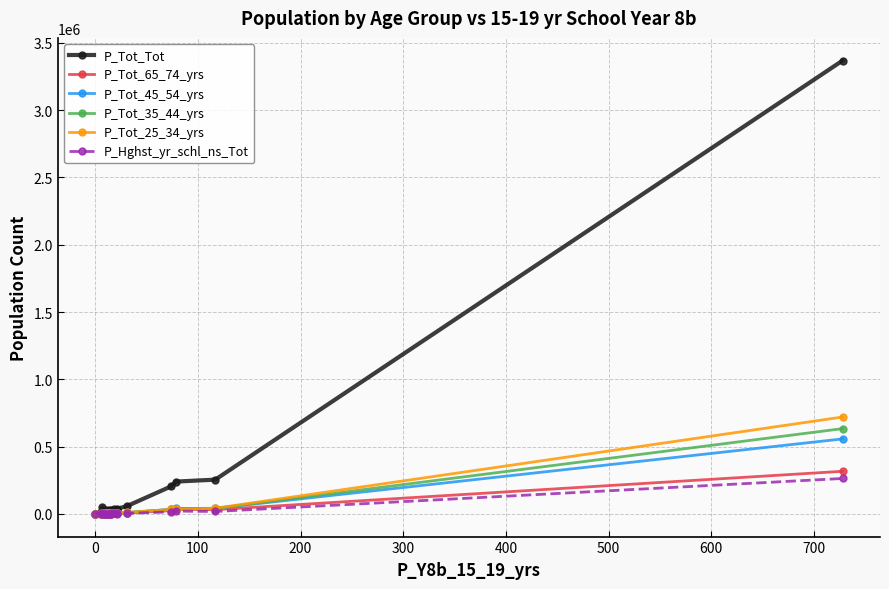

The value of P_Tot_65_74_yrs at 100 is 8275. True or false?

True